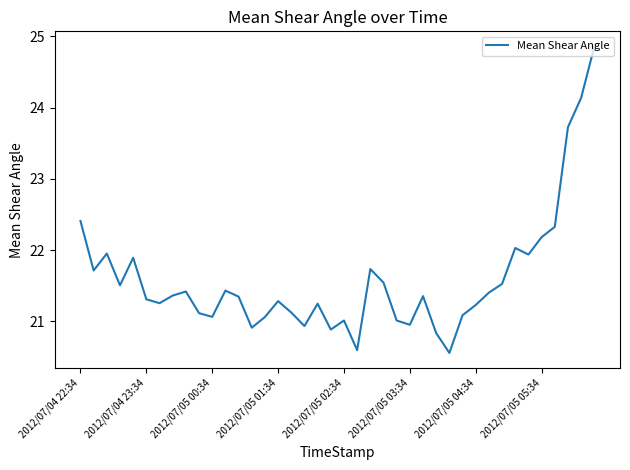

What is the greatest value displayed?

24.9